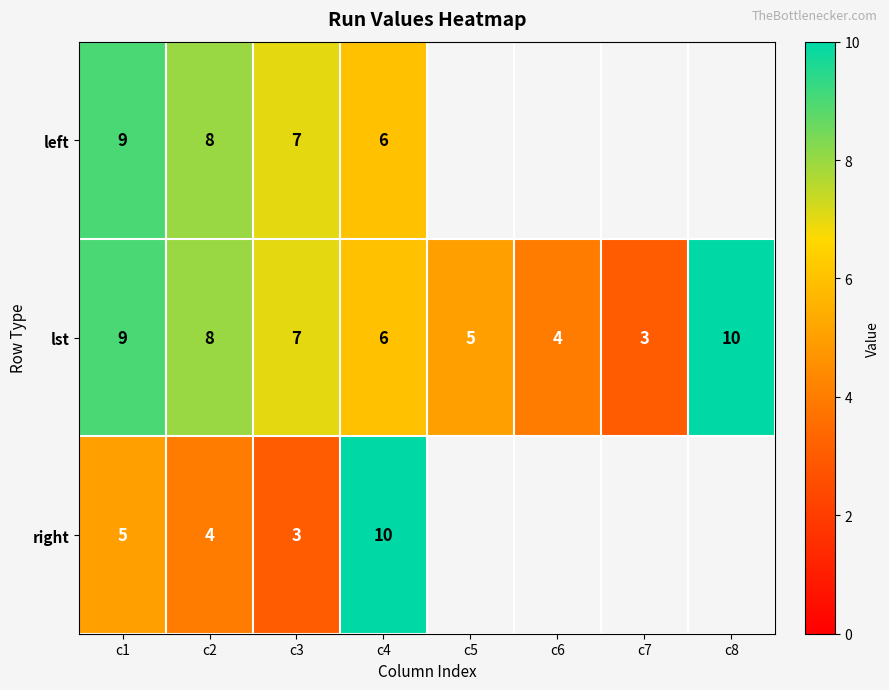

Which category has the highest value in the lst series?

c8